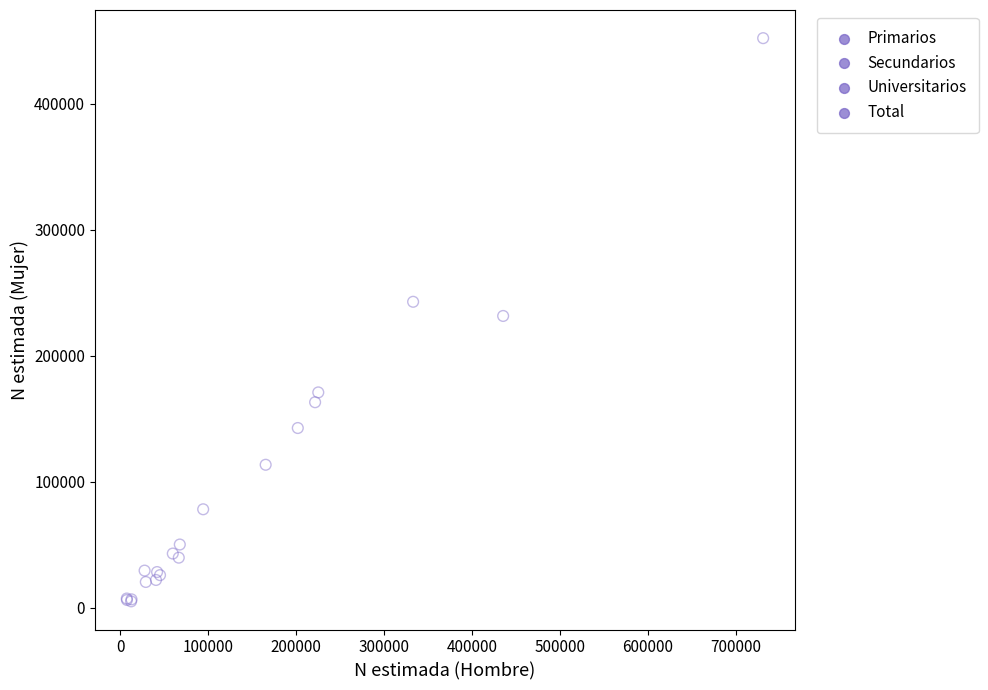

Which series has the largest Y range (max minus min)?

Total